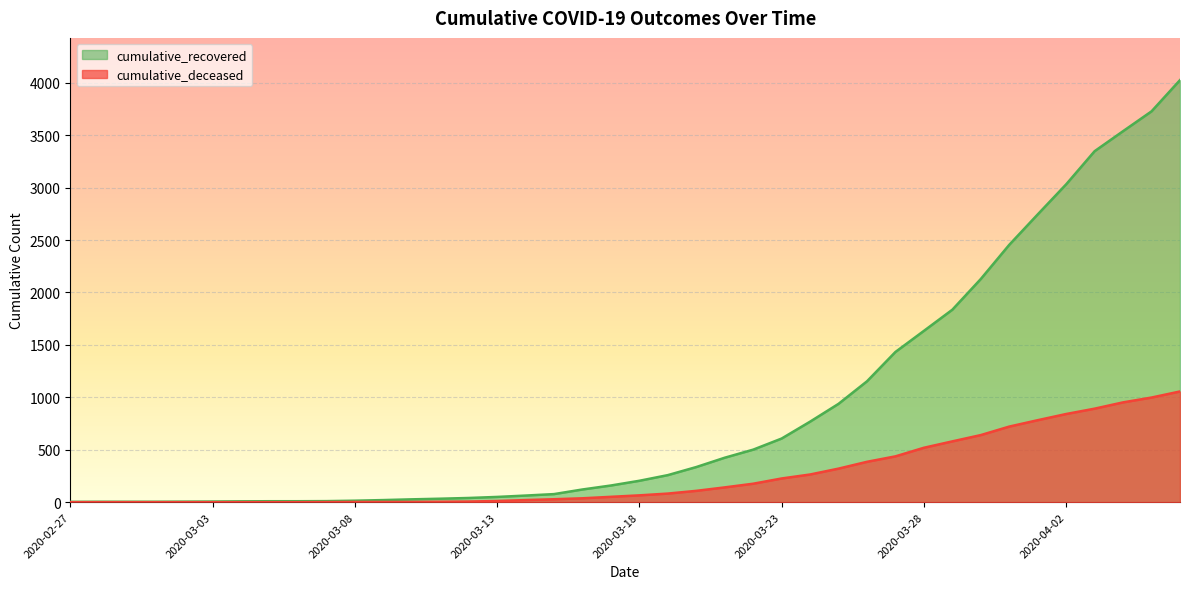

What is the label of the 7th point from the right?

2020-03-31